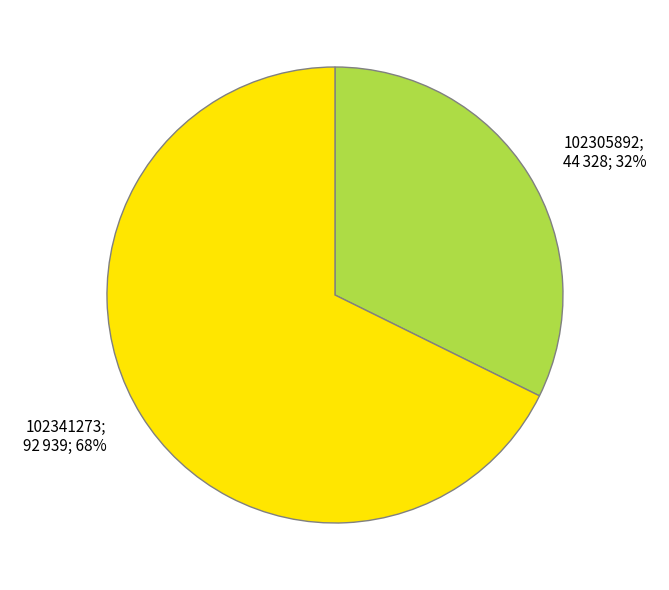

Which has a higher value, 102305892 or 102341273?

102341273